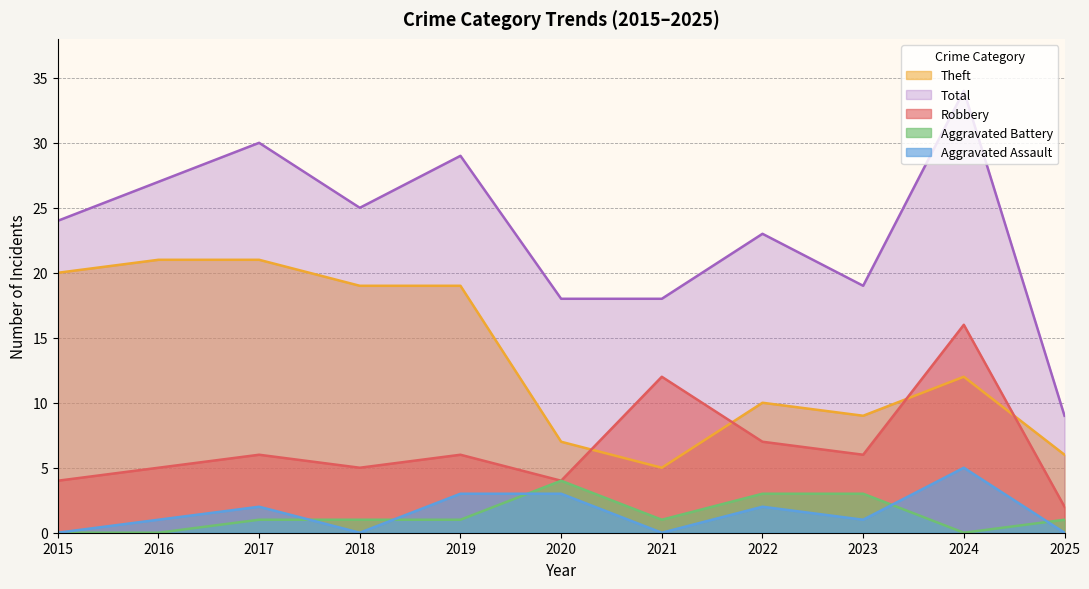

What is the sum of the Theft values at 2015 and 2024?

32